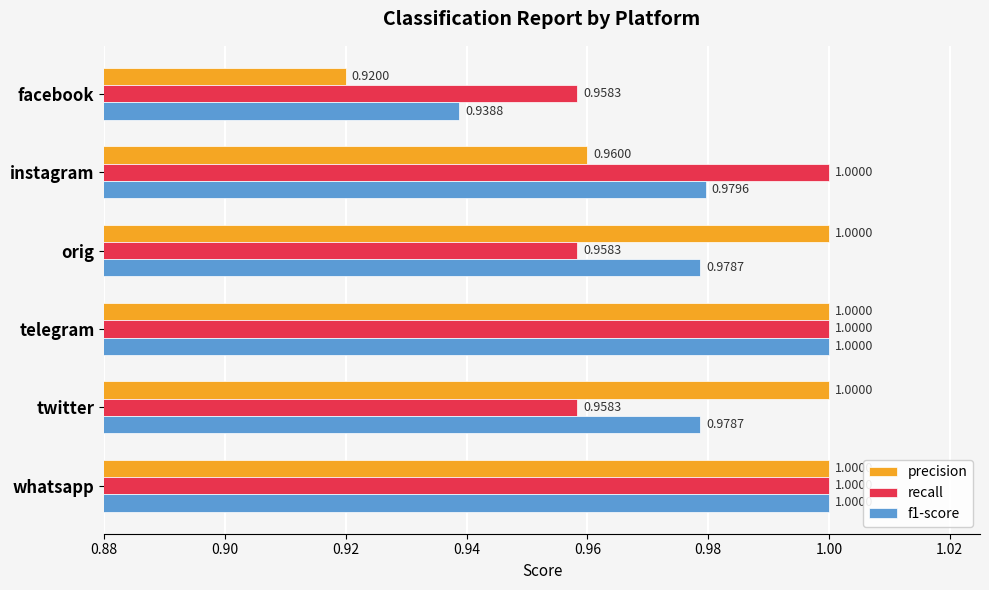

Which category has the lowest value across all series?

facebook